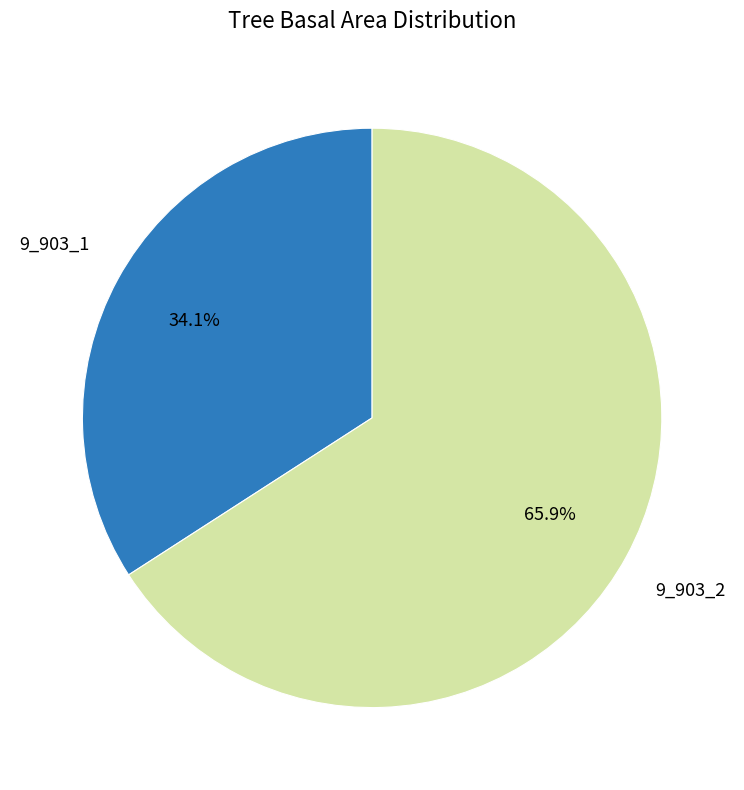

Which has a higher value, 9_903_1 or 9_903_2?

9_903_2